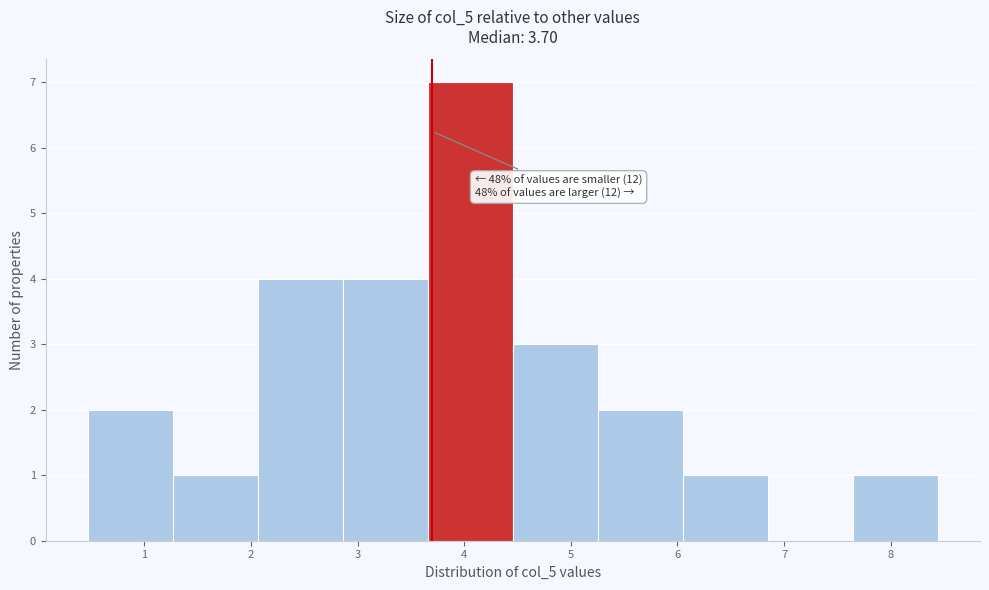

Which range on the x-axis has the tallest bar?

3.7 to 4.5